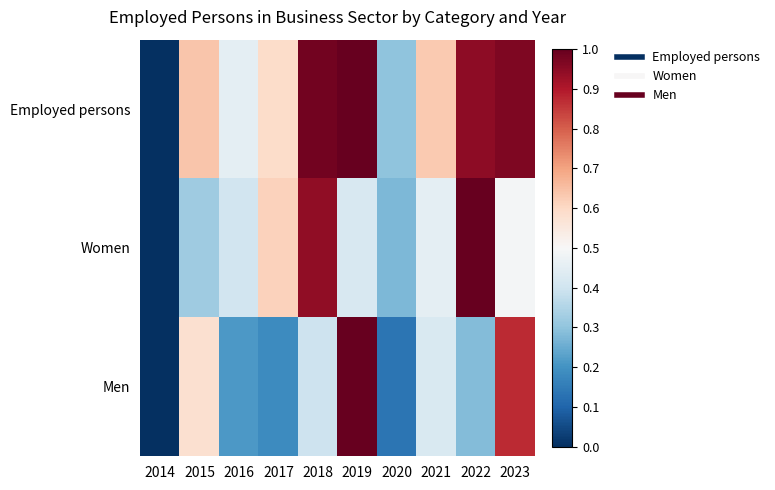

What is the greatest value displayed?

1.0